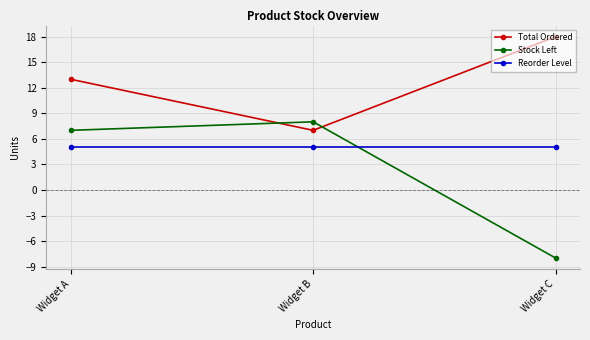

Read the Stock Left value at Widget B, to the nearest 10.

10